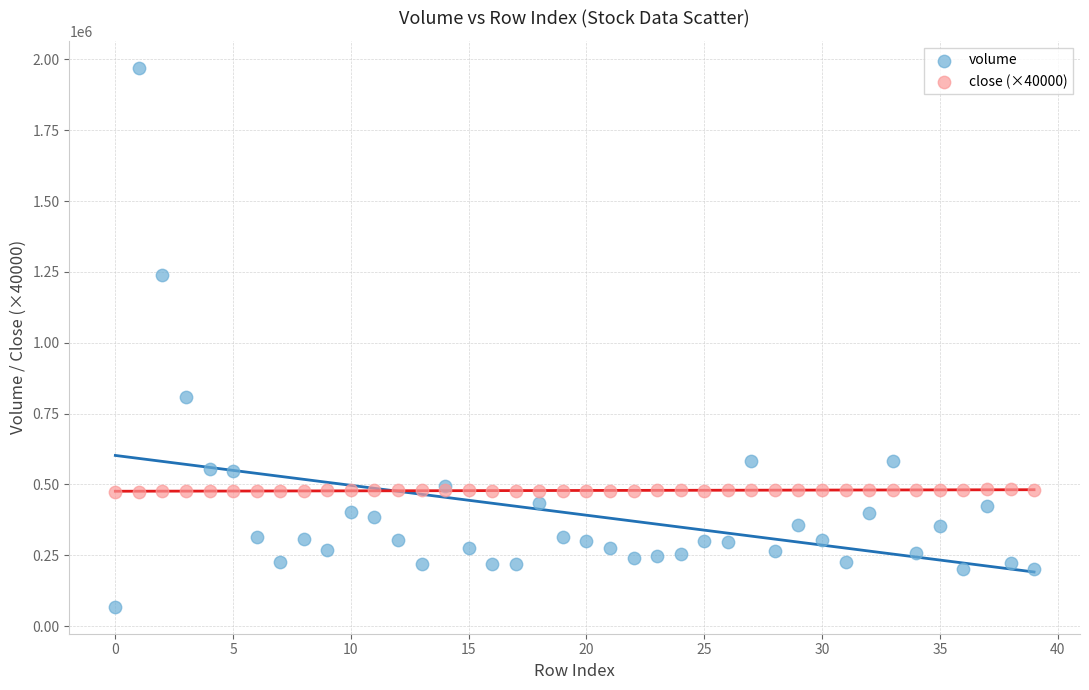

Which series contains the highest Y value?

volume